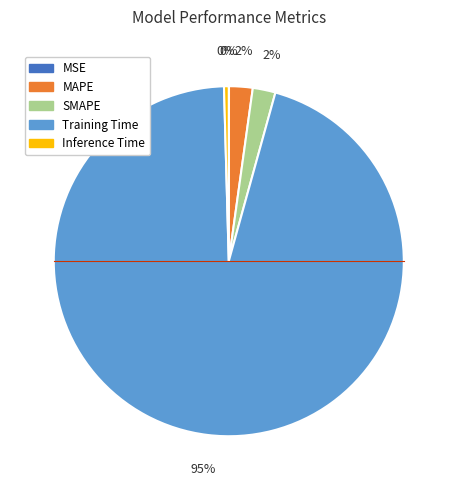

To the nearest percent, what percentage of the pie is SMAPE?

2%